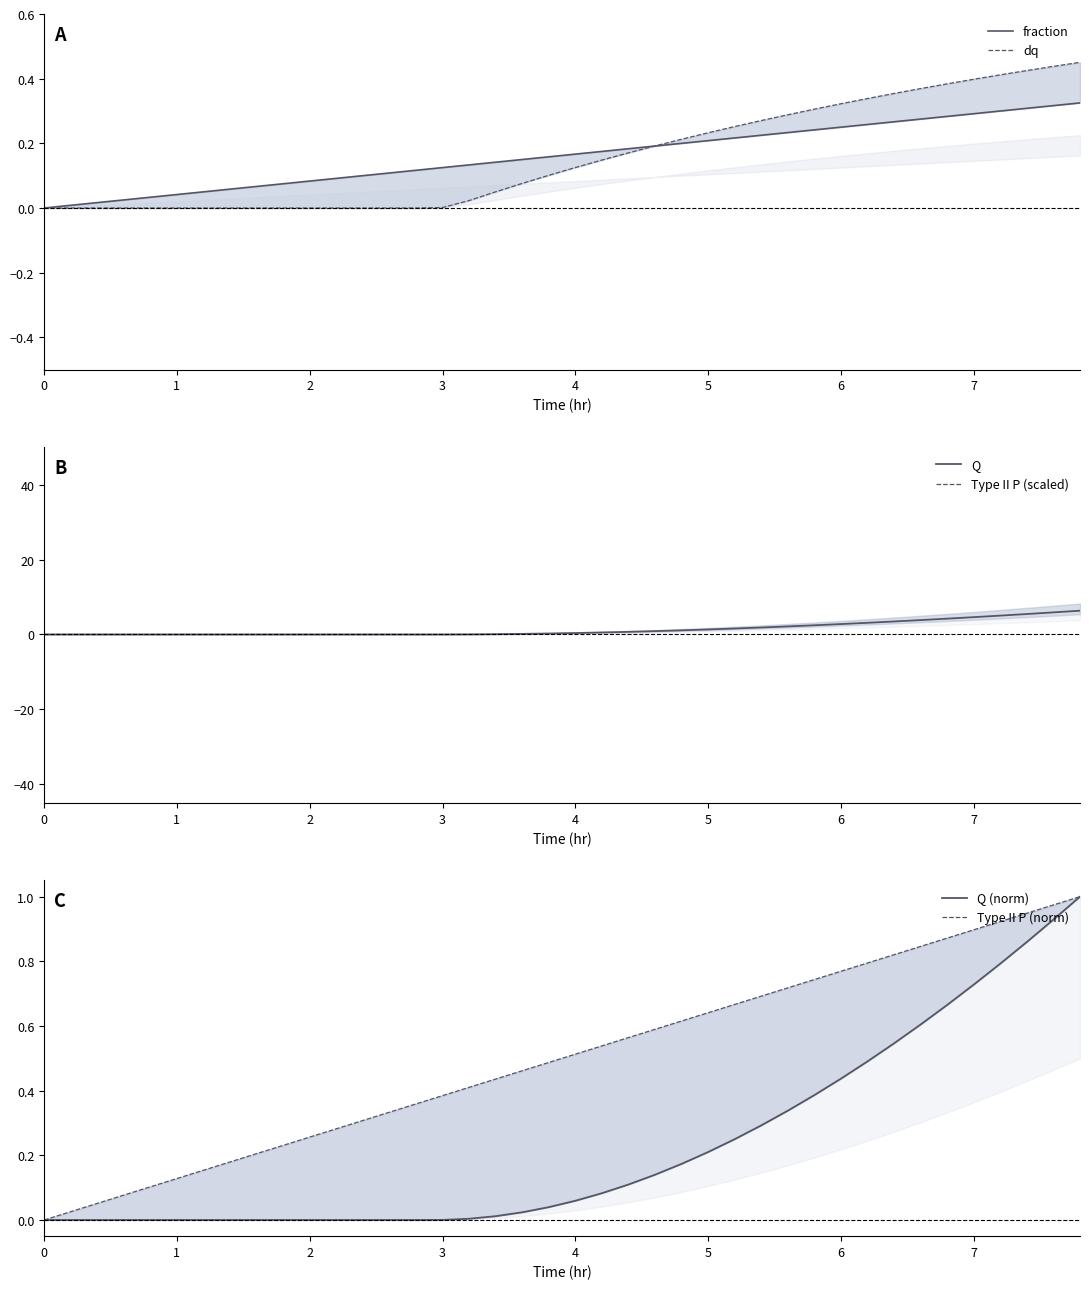

Which category has the highest value in the dq series?

39